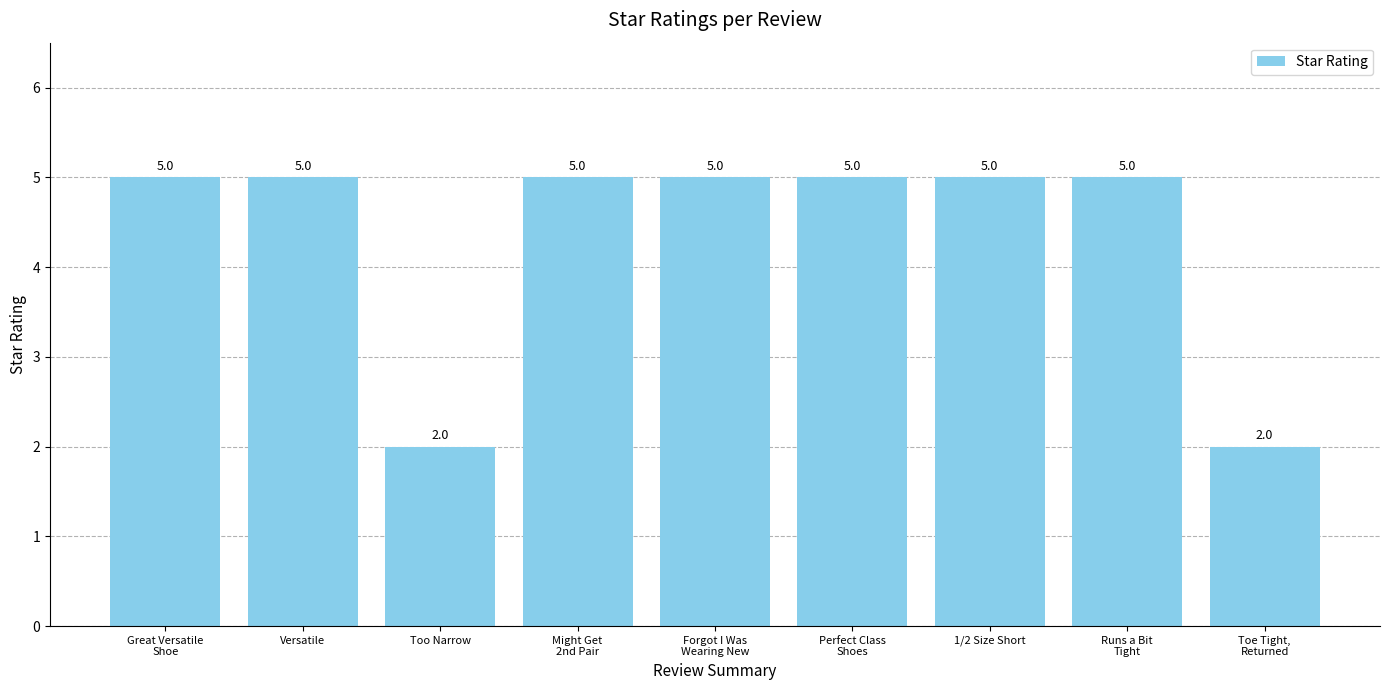

What is the ratio of the value at Too Narrow to the value at Versatile?

0.4